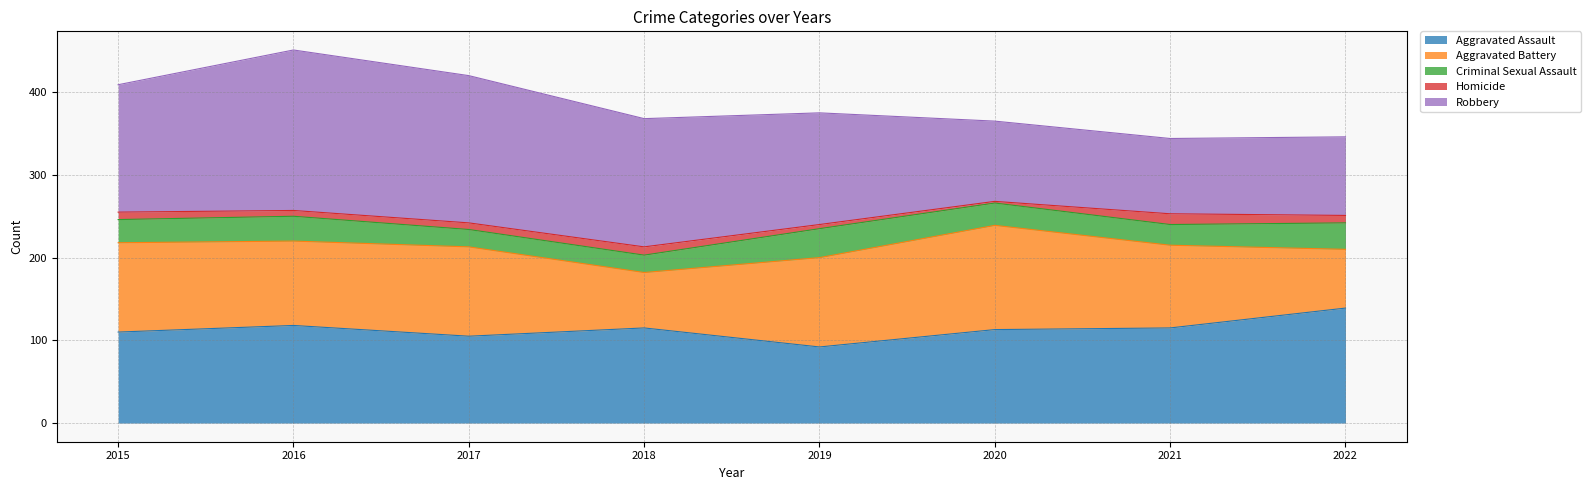

Which has a higher value, 2021 or 2016?

2016